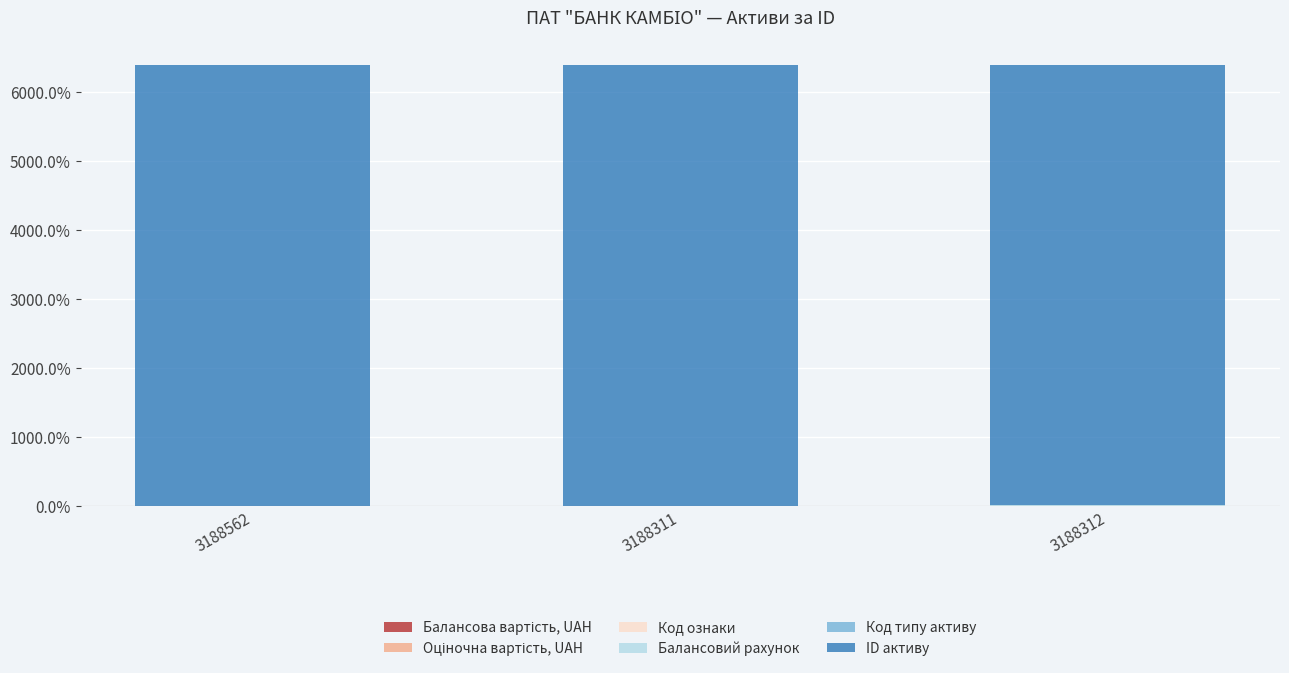

Count the number of categories in the chart.

3